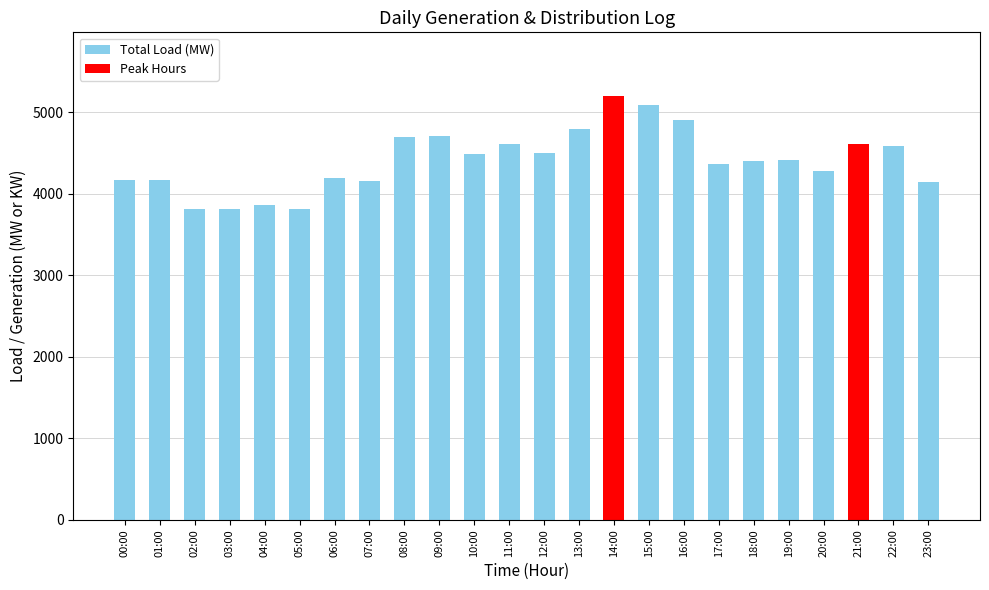

What is the sum of all values?

105791